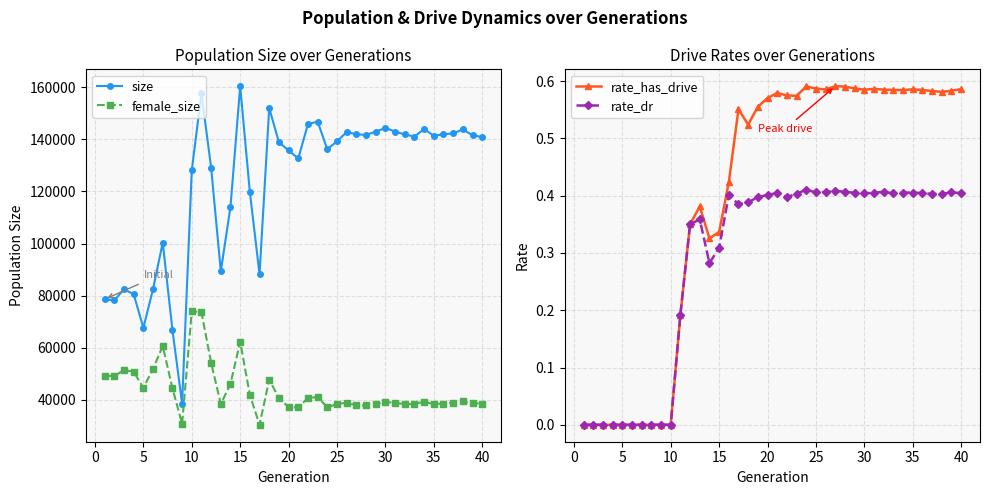

True or false: size has more than 1 points higher than both neighbors.

True